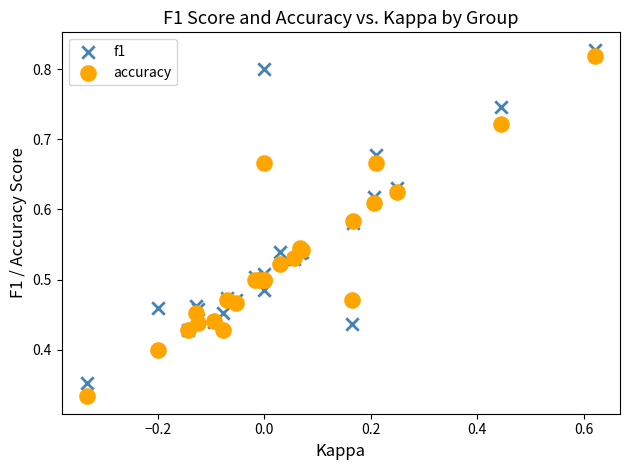

Which series has the widest spread of Y values?

accuracy